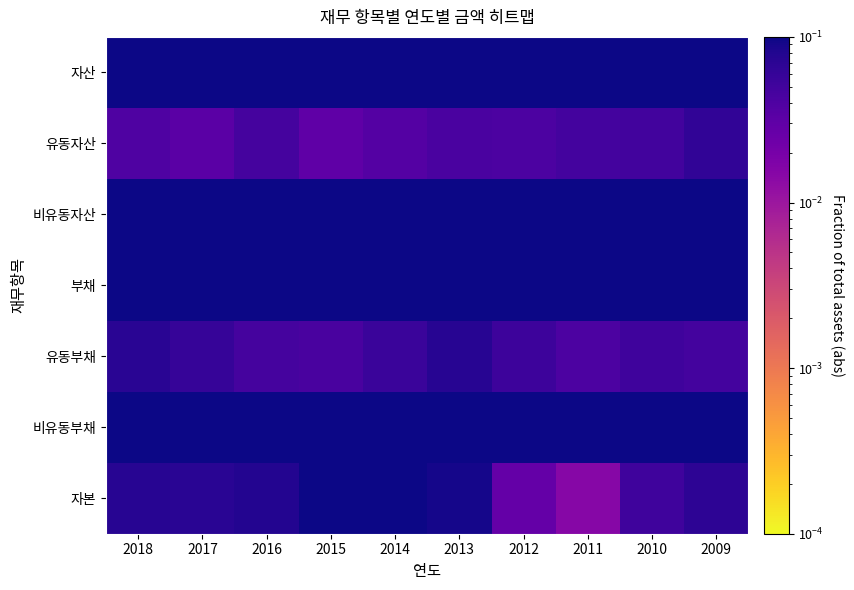

Which category has the lowest value across all series?

2011